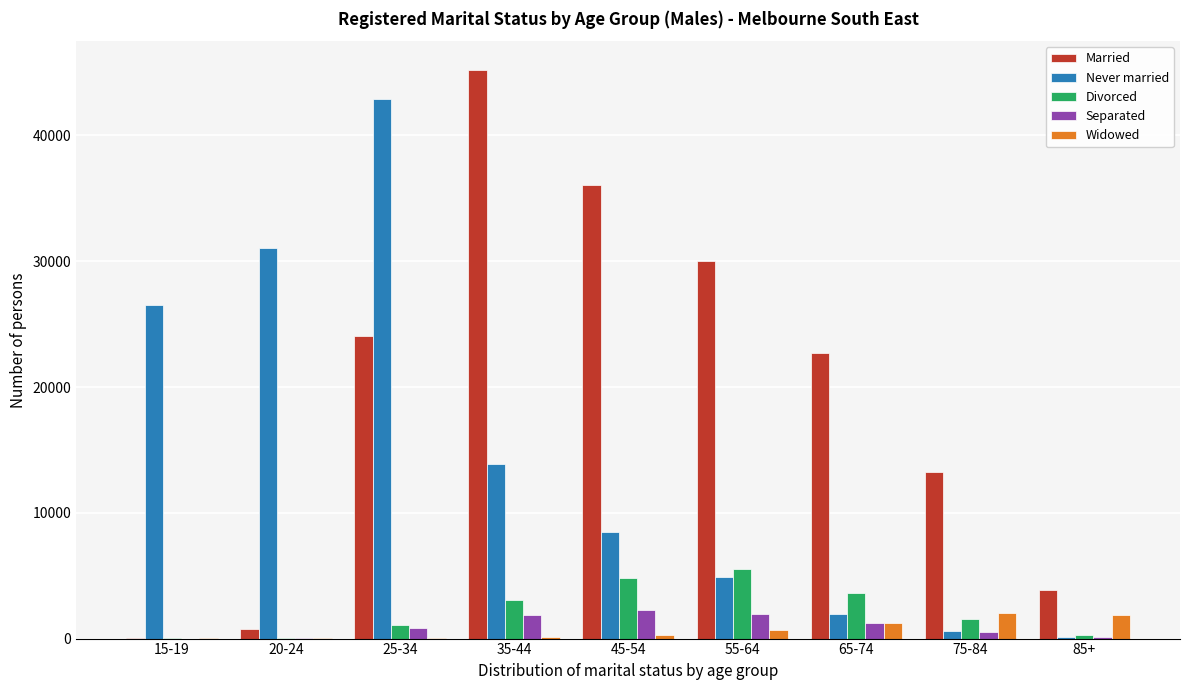

Which series changed the most between 45-54 and 75-84?

Married